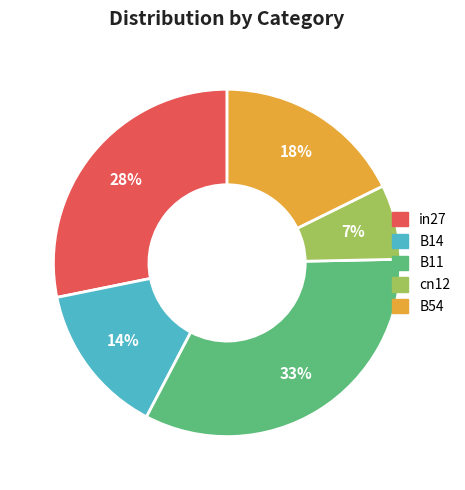

To the nearest percent, what is the average slice percentage?

20%